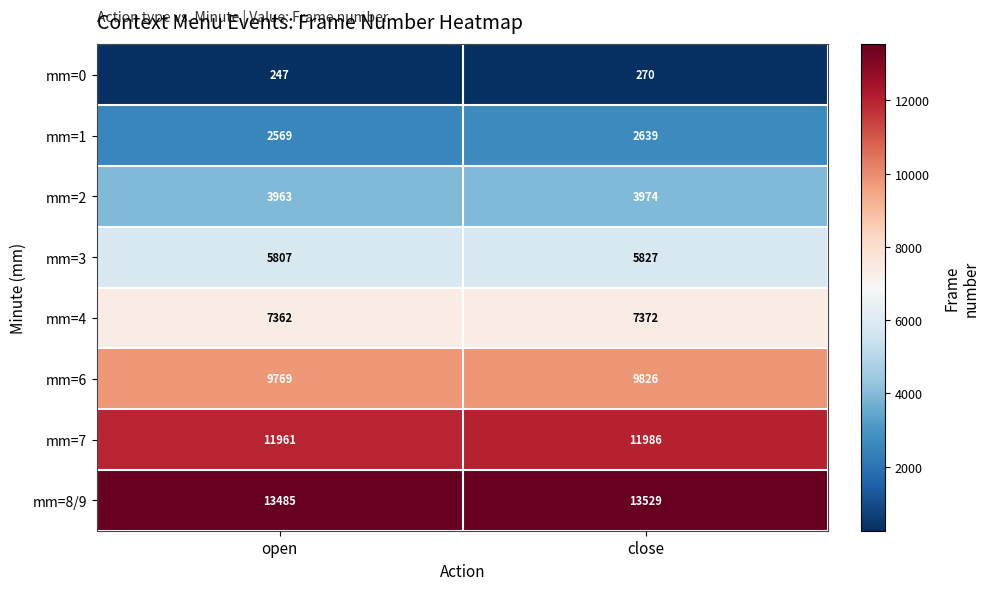

What is the maximum value shown in the chart?

13529